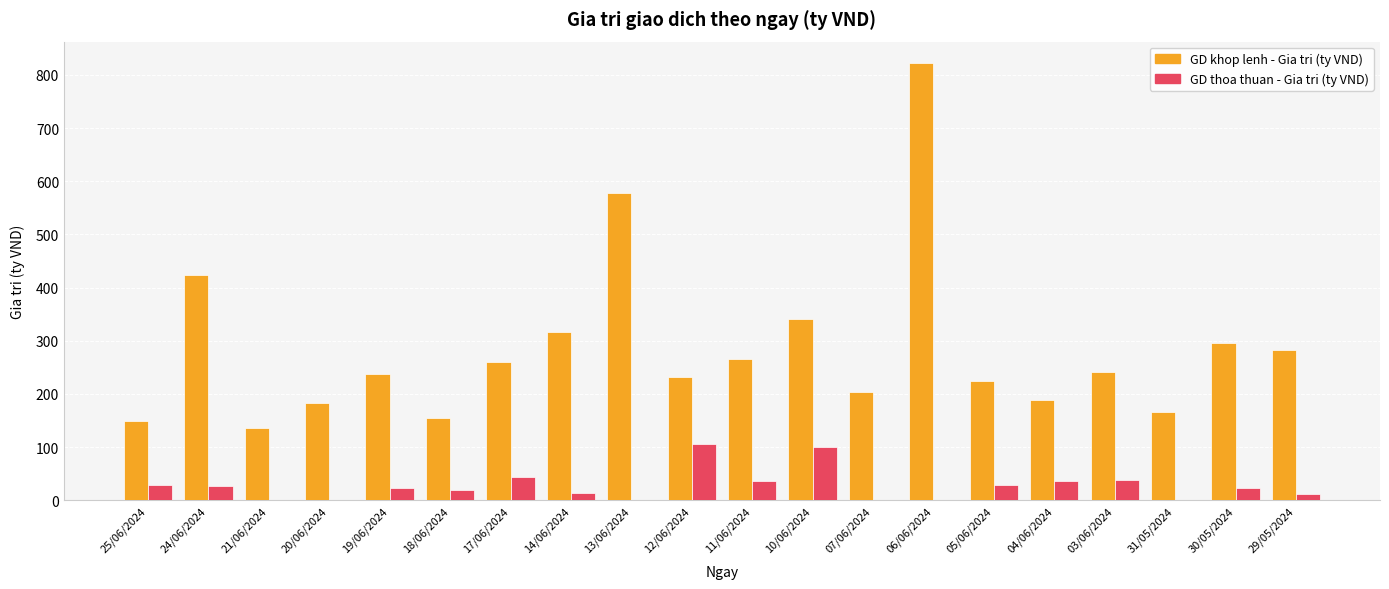

What is the sum of the GD thoa thuan - Gia tri (ty VND) values at 31/05/2024 and 03/06/2024?

38.6